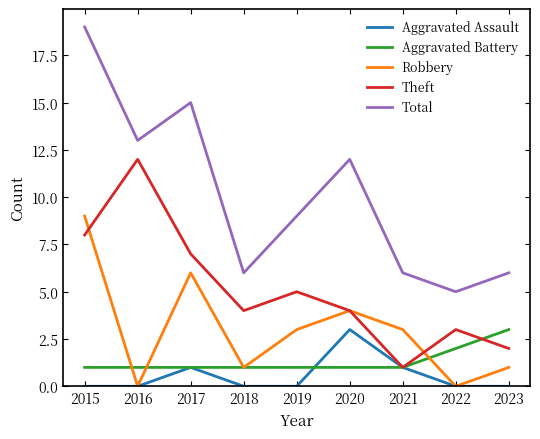

In Robbery, how many points are higher than both neighbors (excluding endpoints)?

2